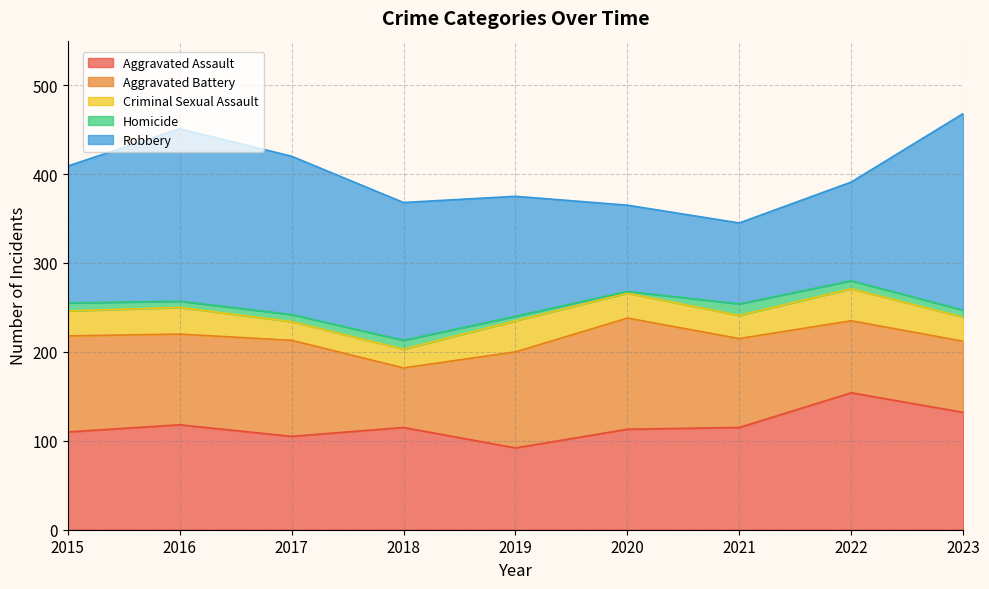

What value does the Homicide series have at 2016?

7